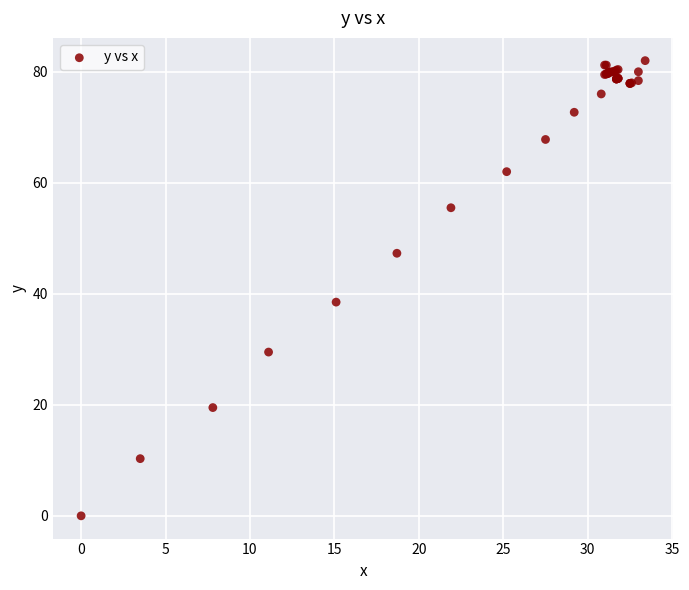

What Y value in the scatter plot is closest to 41?

38.5